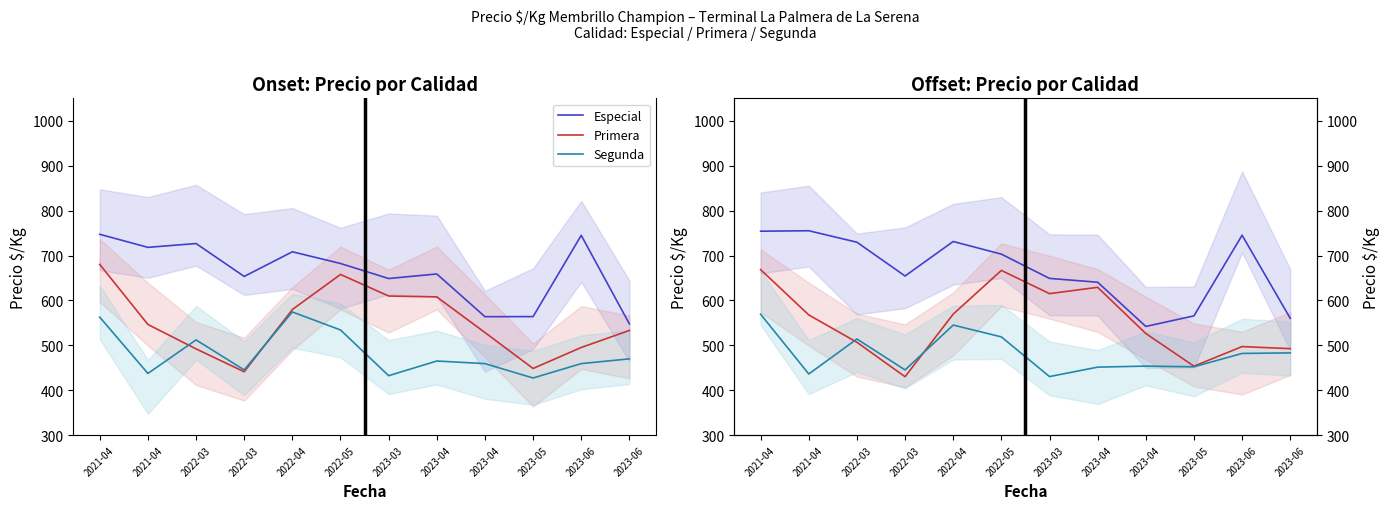

Read the Segunda value at 2023-06.

481.9